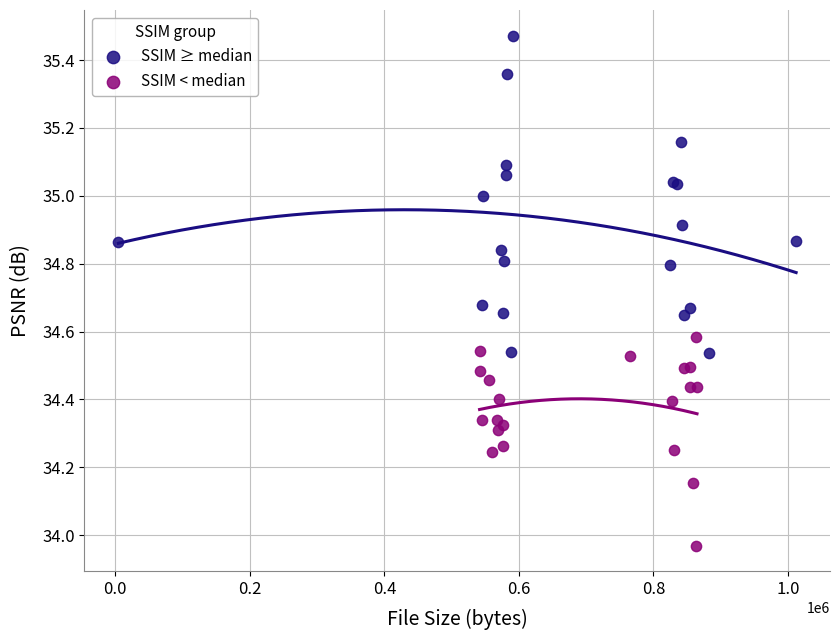

Which series reaches the maximum Y coordinate?

SSIM ≥ median